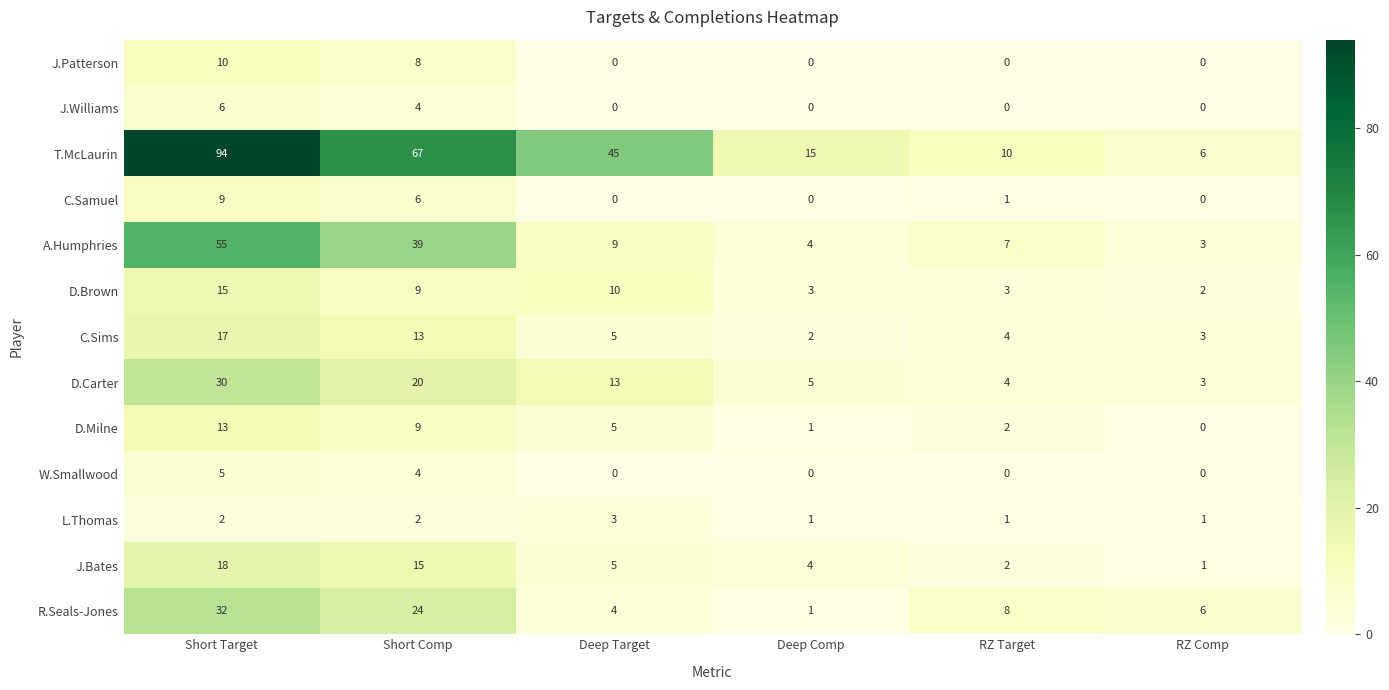

Which series has the widest spread of values?

T.McLaurin